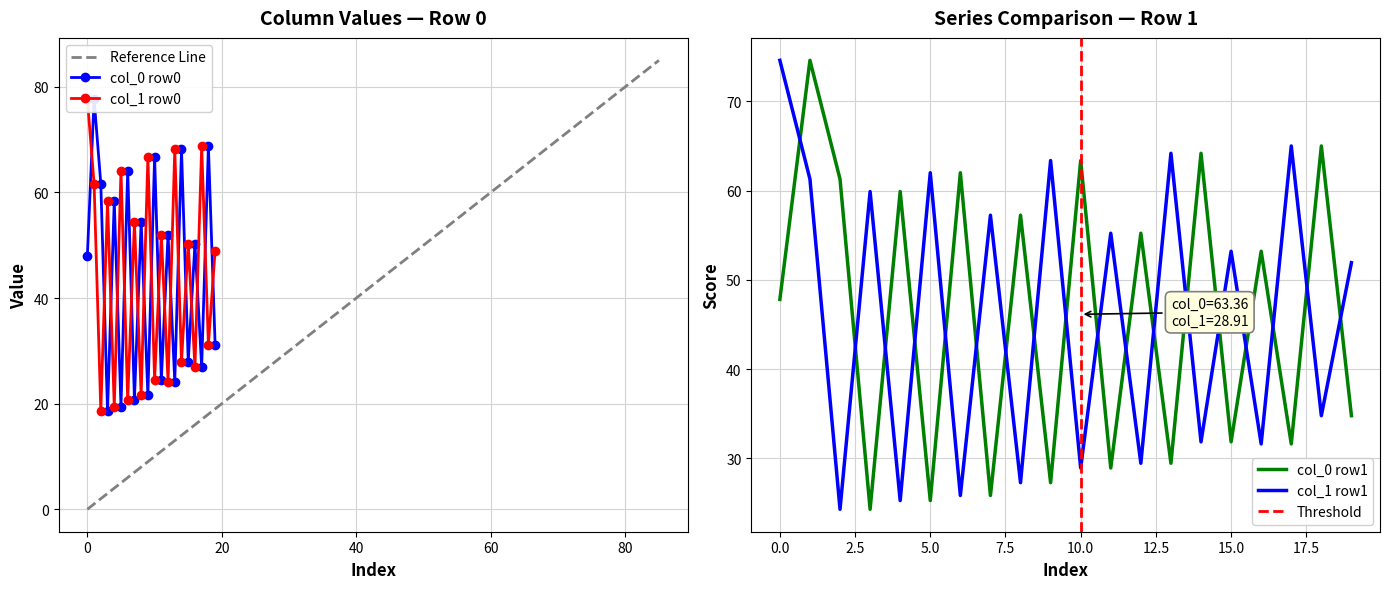

What is the difference between the col_0 (row0) values at 18 and 15?

40.8